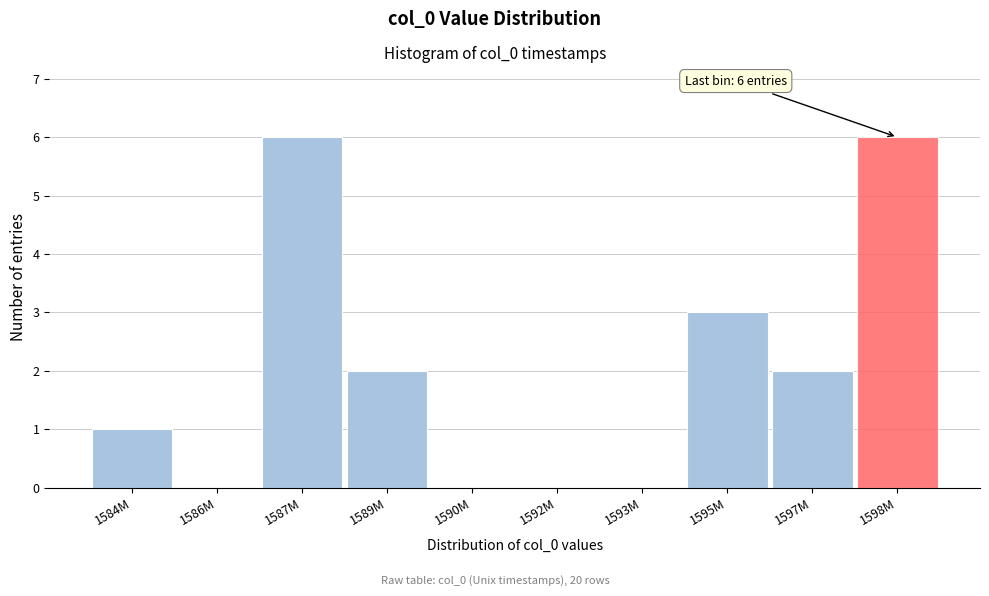

Reading left to right, transcribe all the data shown in this chart.

1584M=1	1586M=0	1587M=6	1589M=2	1590M=0	1592M=0	1593M=0	1595M=3	1597M=2	1598M=6